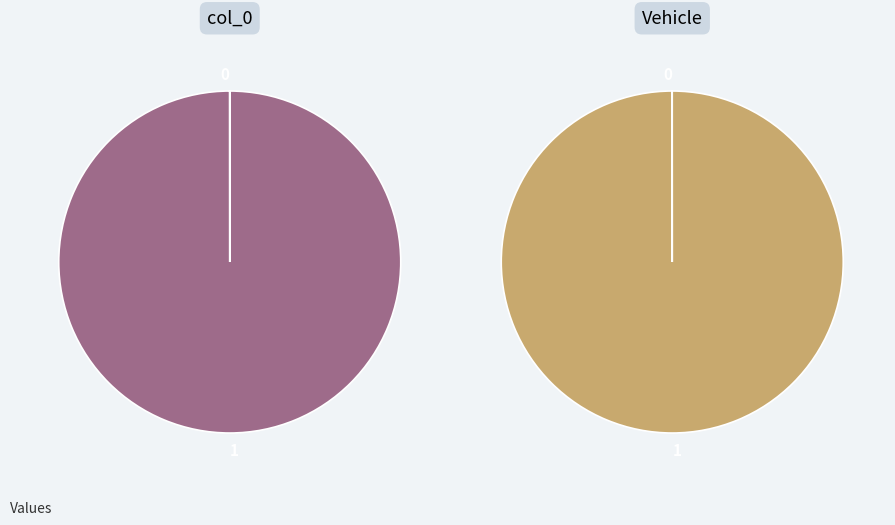

Combined, do 0 and 1 account for over 50%?

Yes